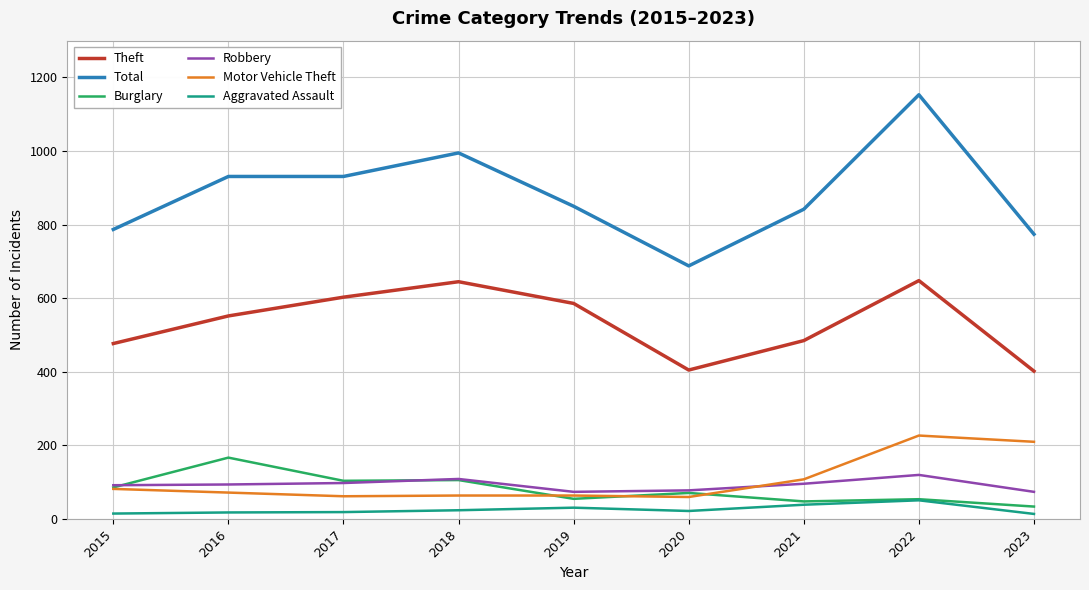

What are all the series names shown in the legend?

Theft, Total, Burglary, Robbery, Motor Vehicle Theft, Aggravated Assault